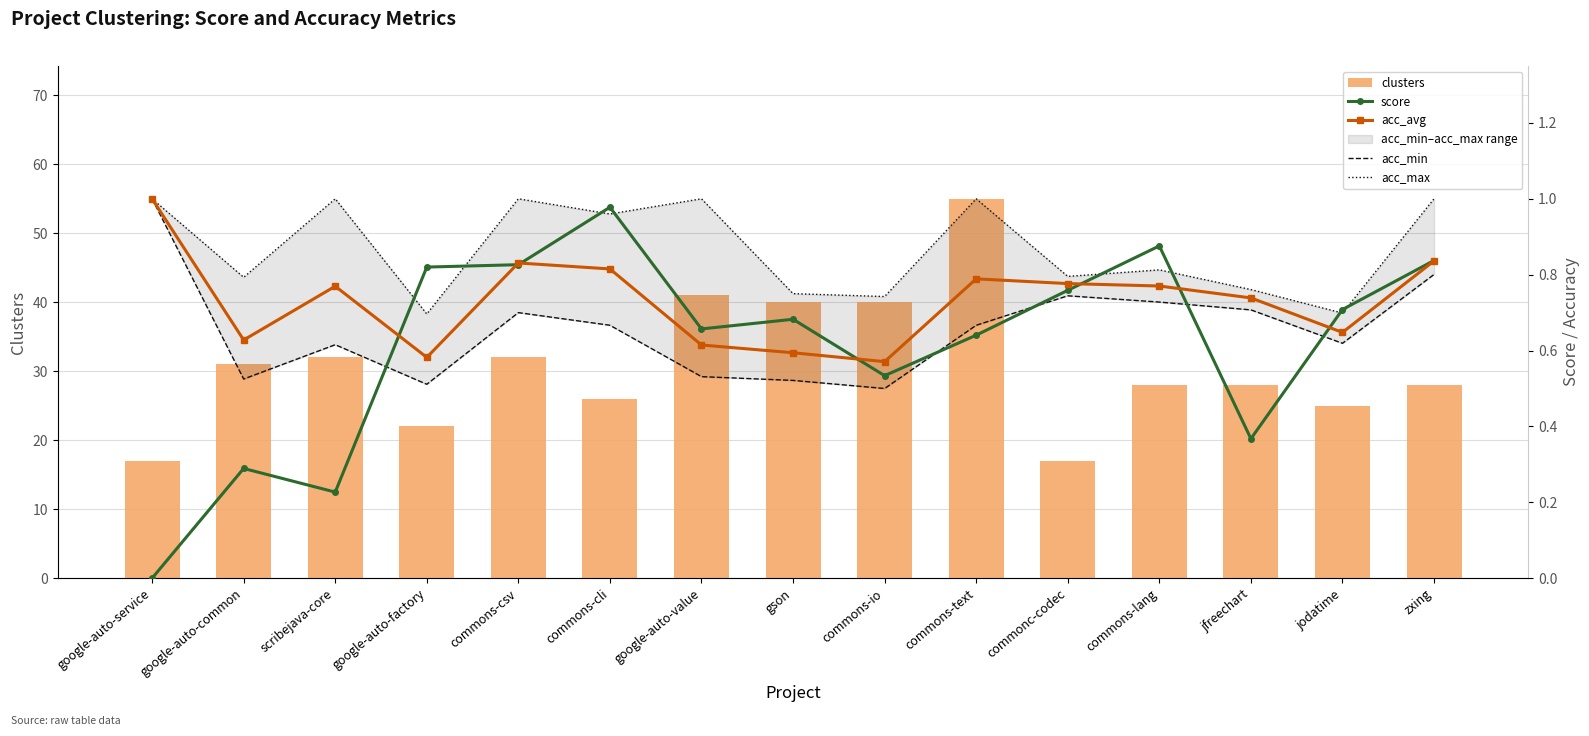

What is the sum of the score values at google-auto-common and commons-text?

0.9